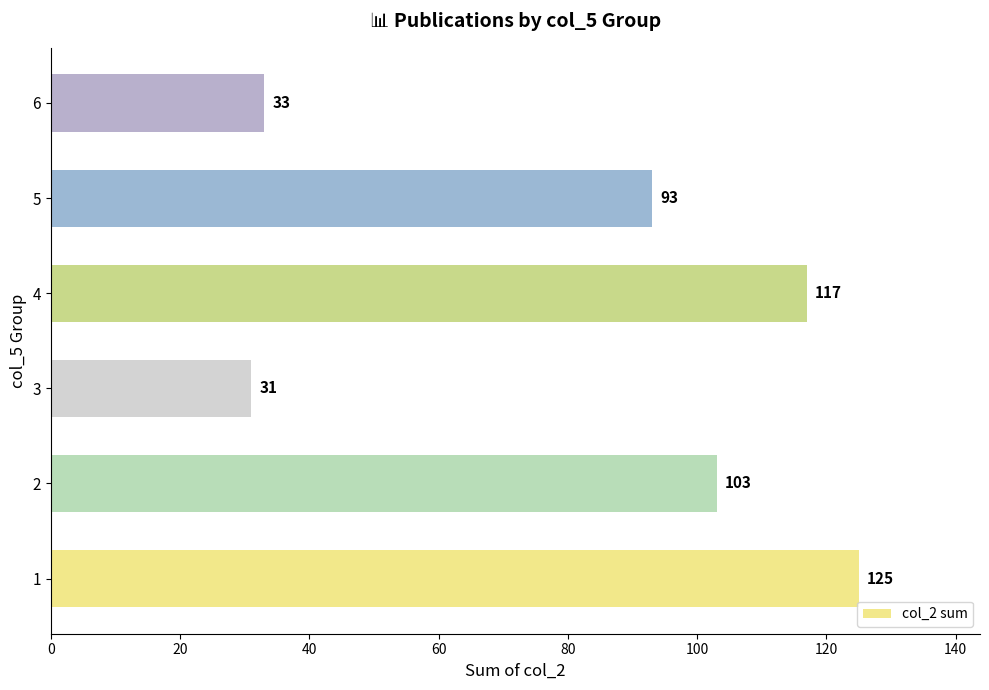

How many bars are there in total?

6